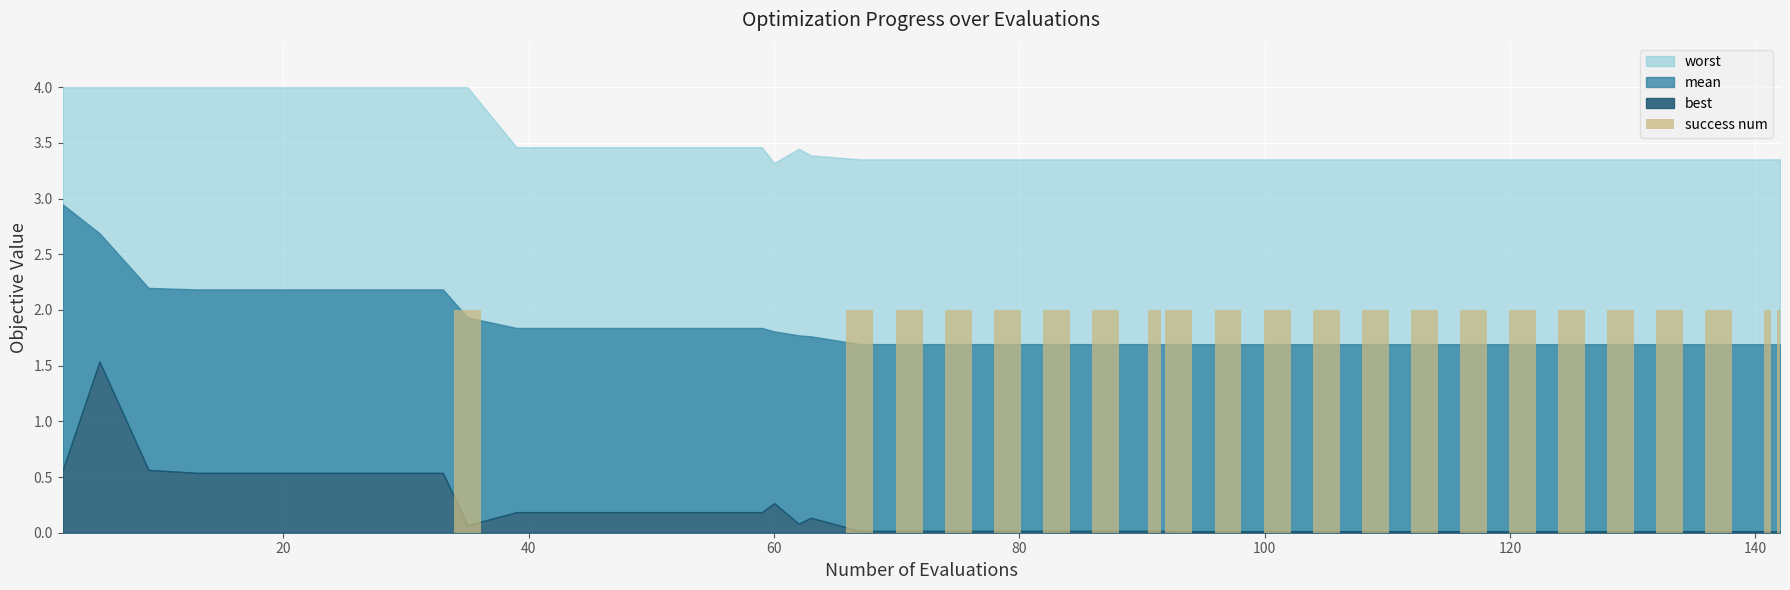

How many values are between 0 and 2?

40